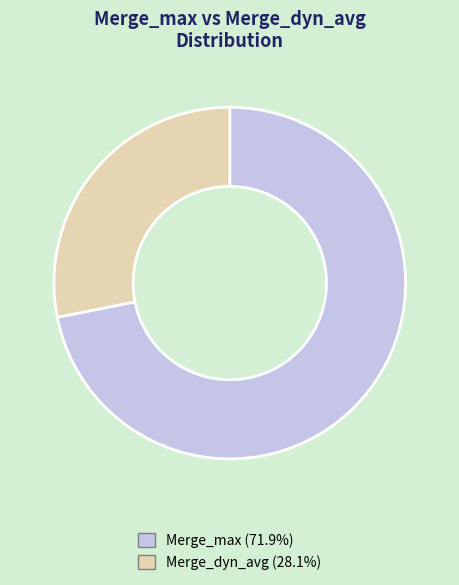

Which slice is the smallest?

Merge_dyn_avg